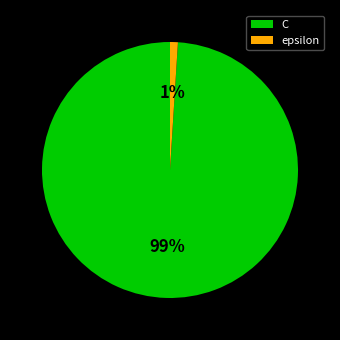

How many slices are in this pie chart?

2